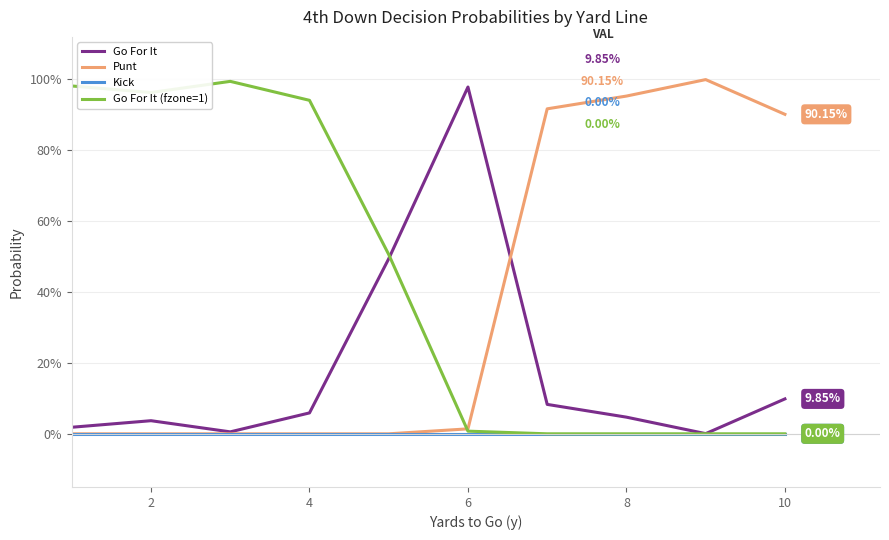

Does the chart display data point markers on the line(s)?

No